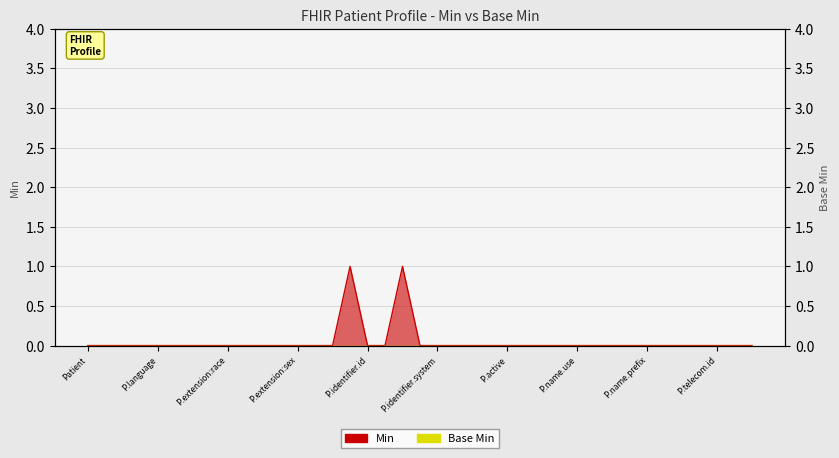

Count the Min values in the range 0 to 1.

39